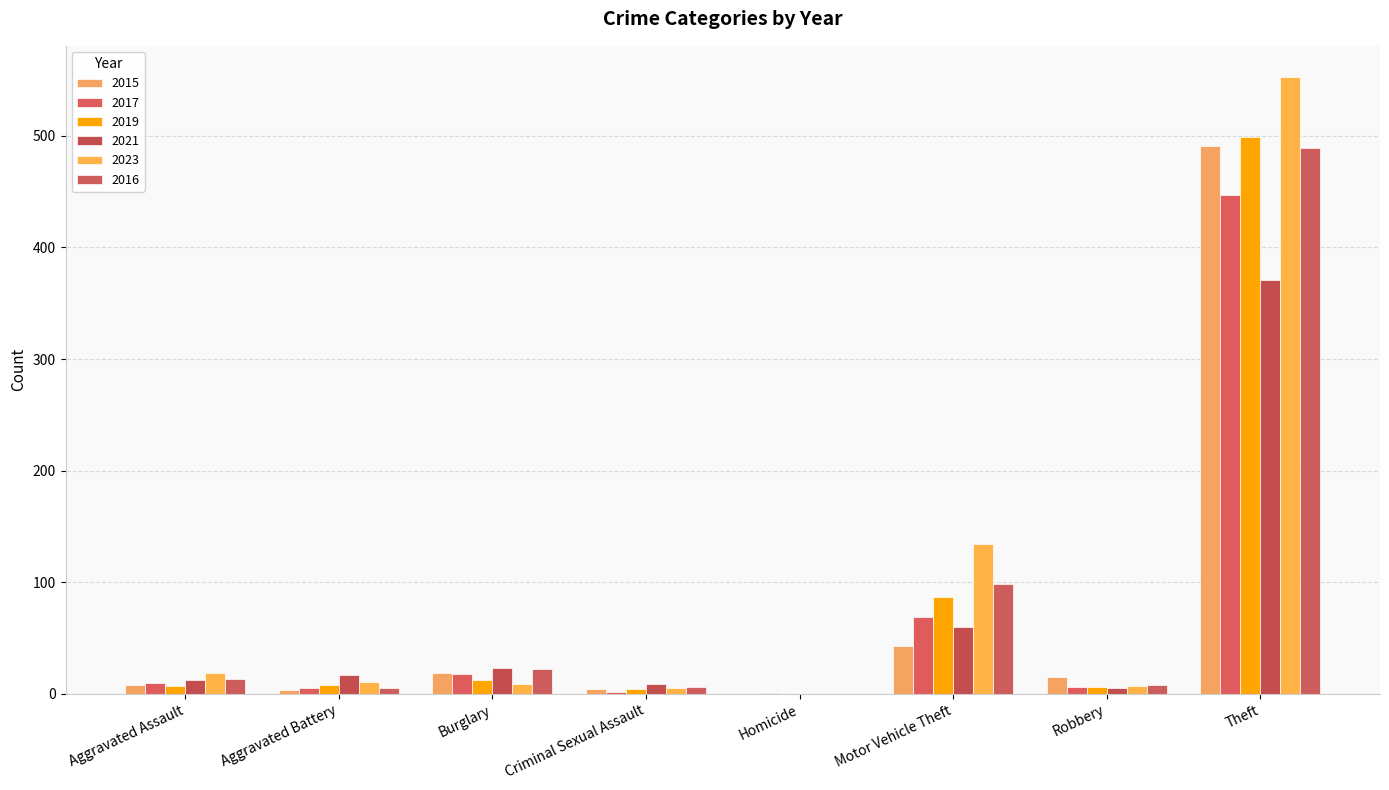

Where does the 2015 series first go above 15?

Burglary